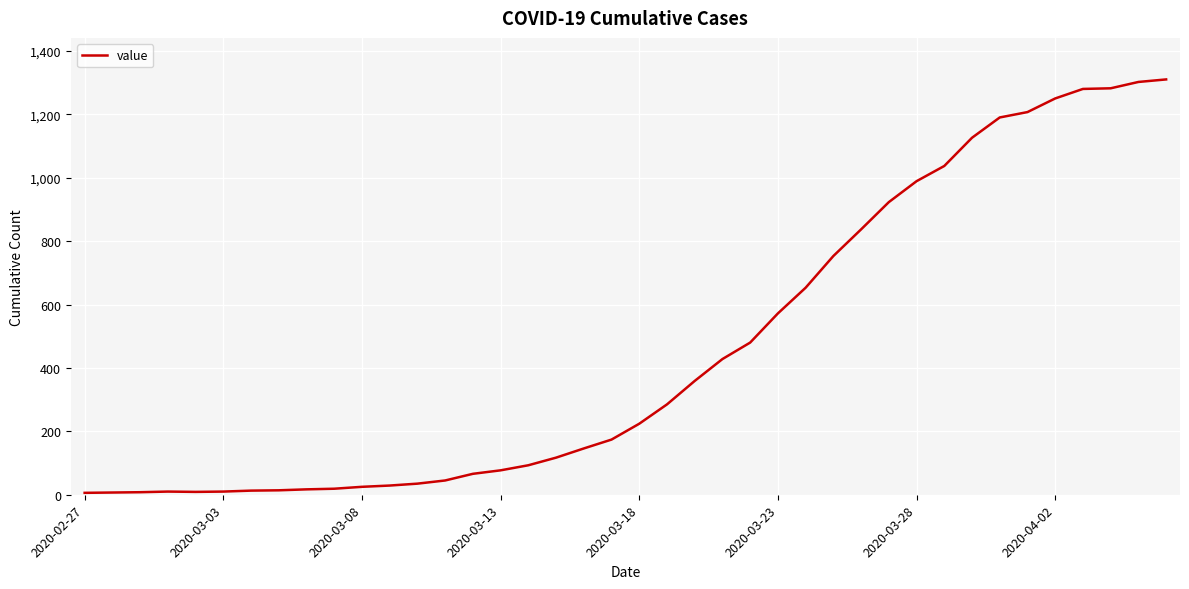

Does the chart have visible grid lines?

Yes